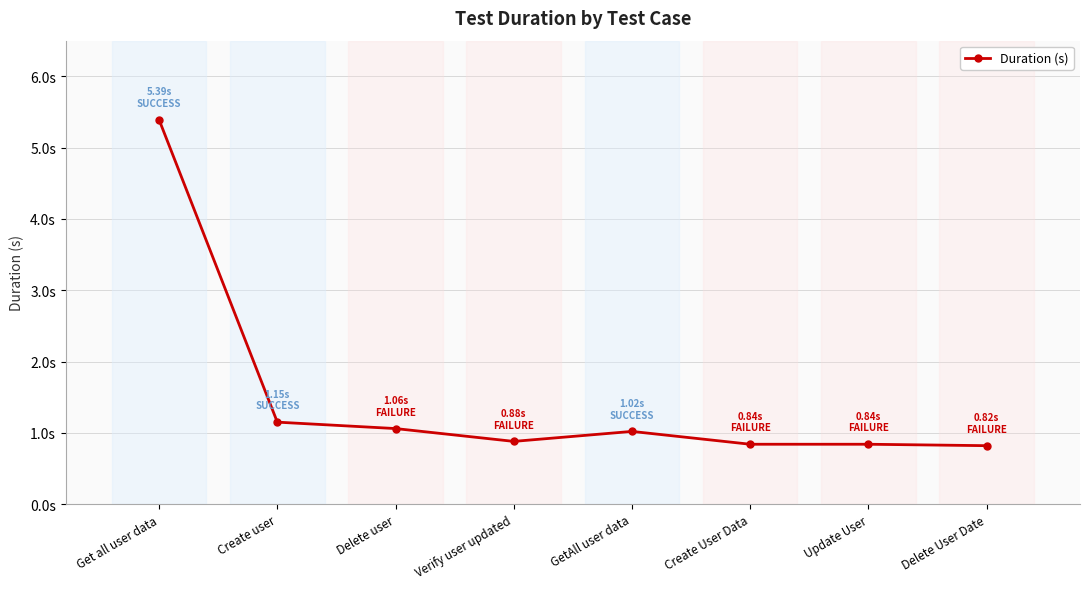

True or false: there are more than 2 points higher than both neighbors.

False